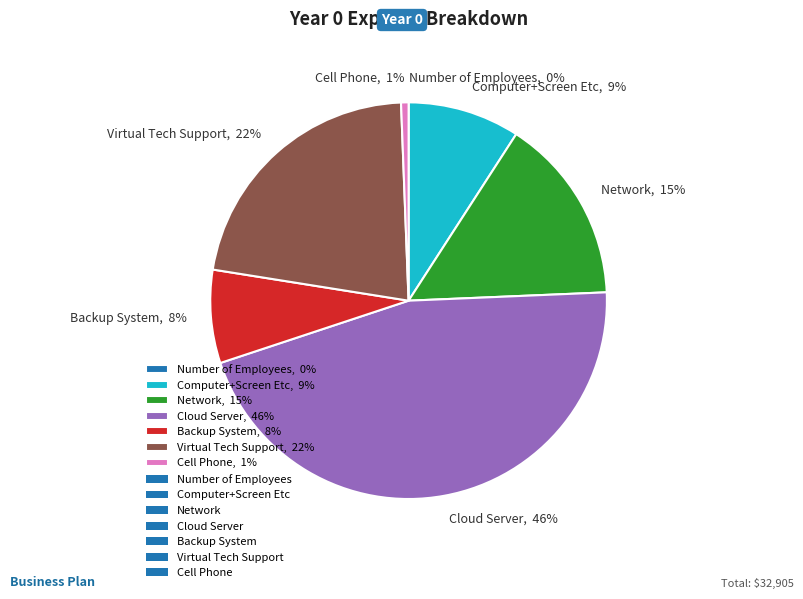

To the nearest percent, what is the difference between the largest and smallest slice percentages?

46%